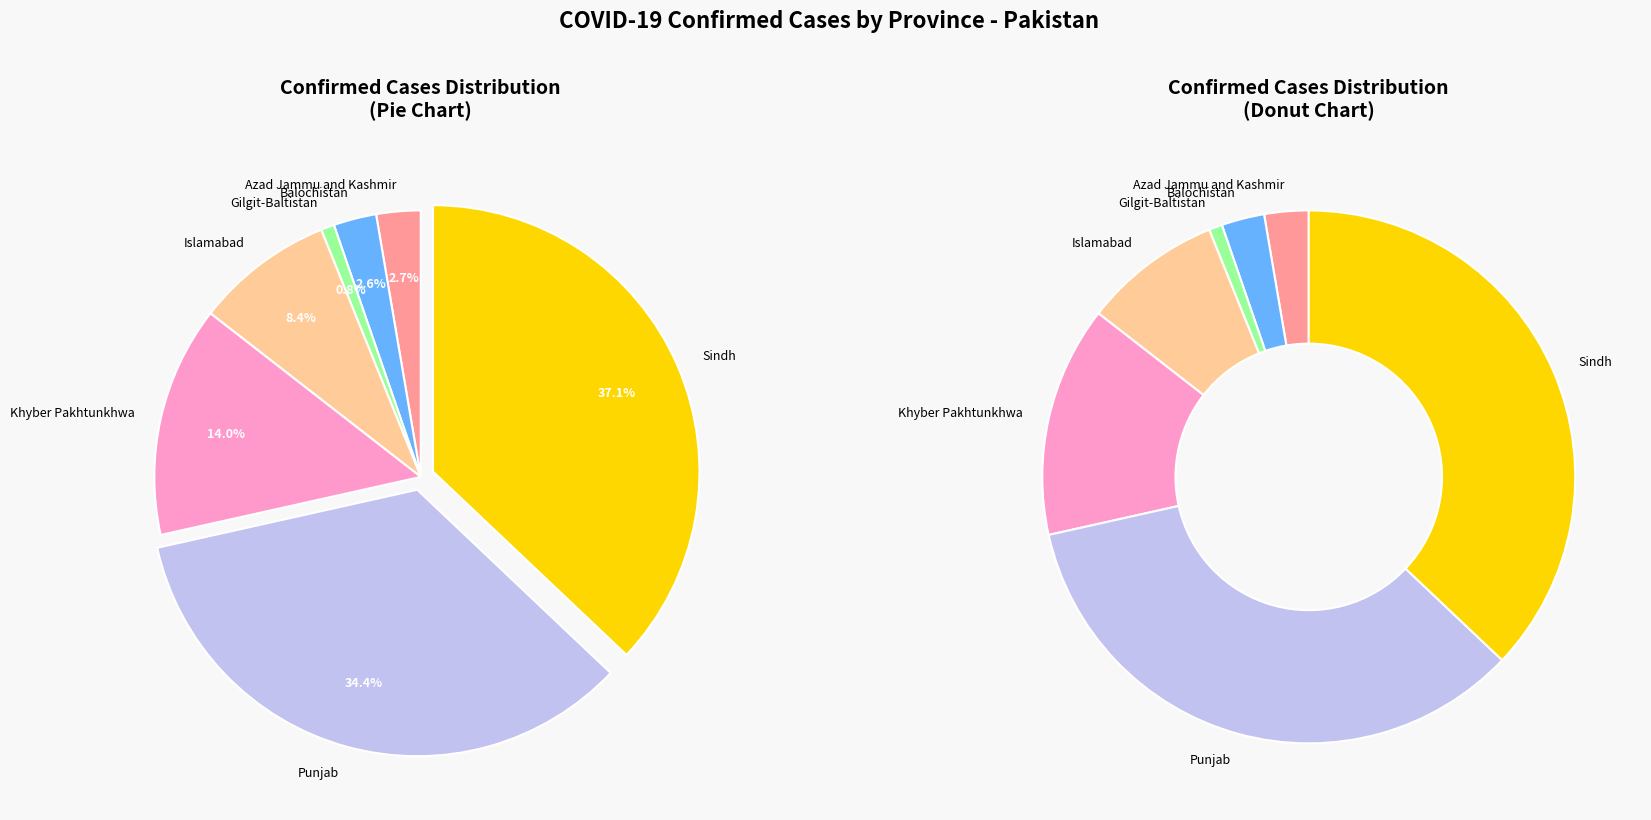

What portion of the pie excludes Khyber Pakhtunkhwa?

86.0%